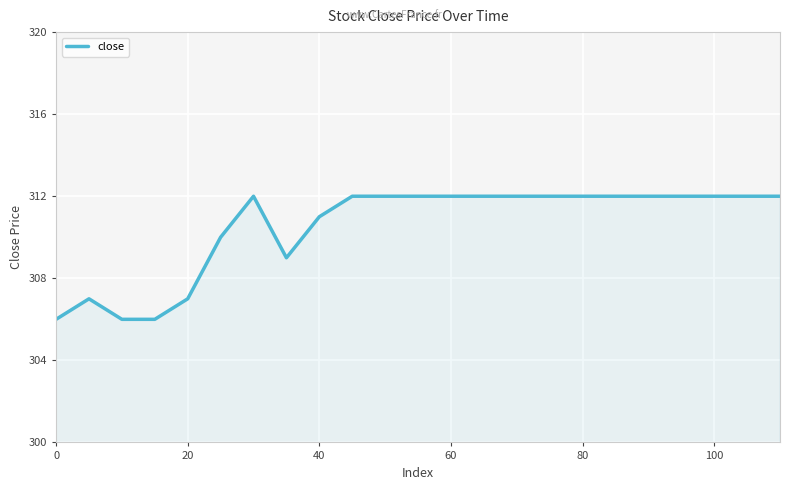

How many lines are shown in the chart?

1